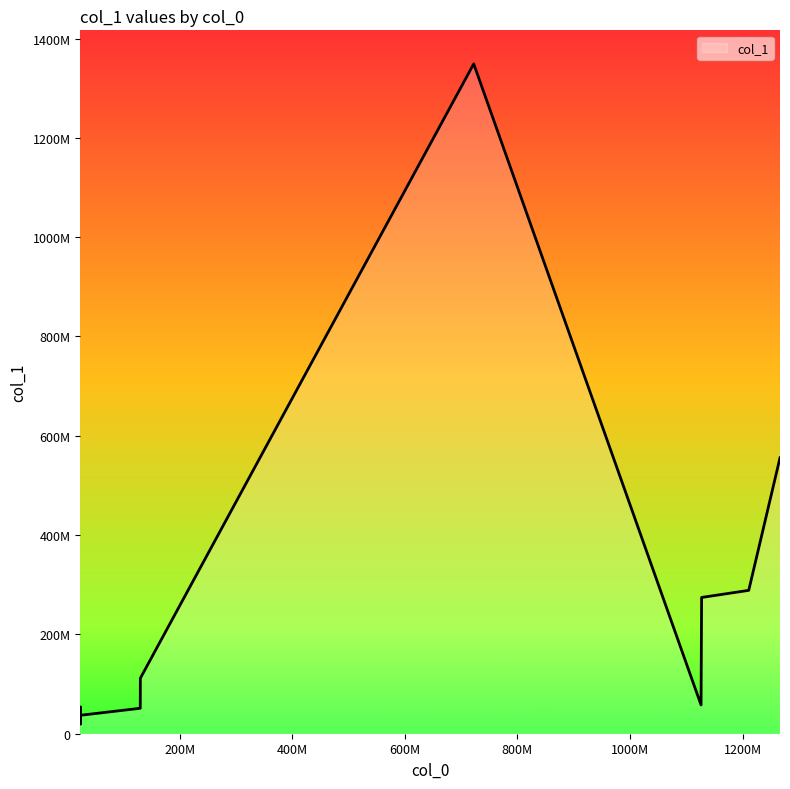

Does the chart have visible grid lines?

No